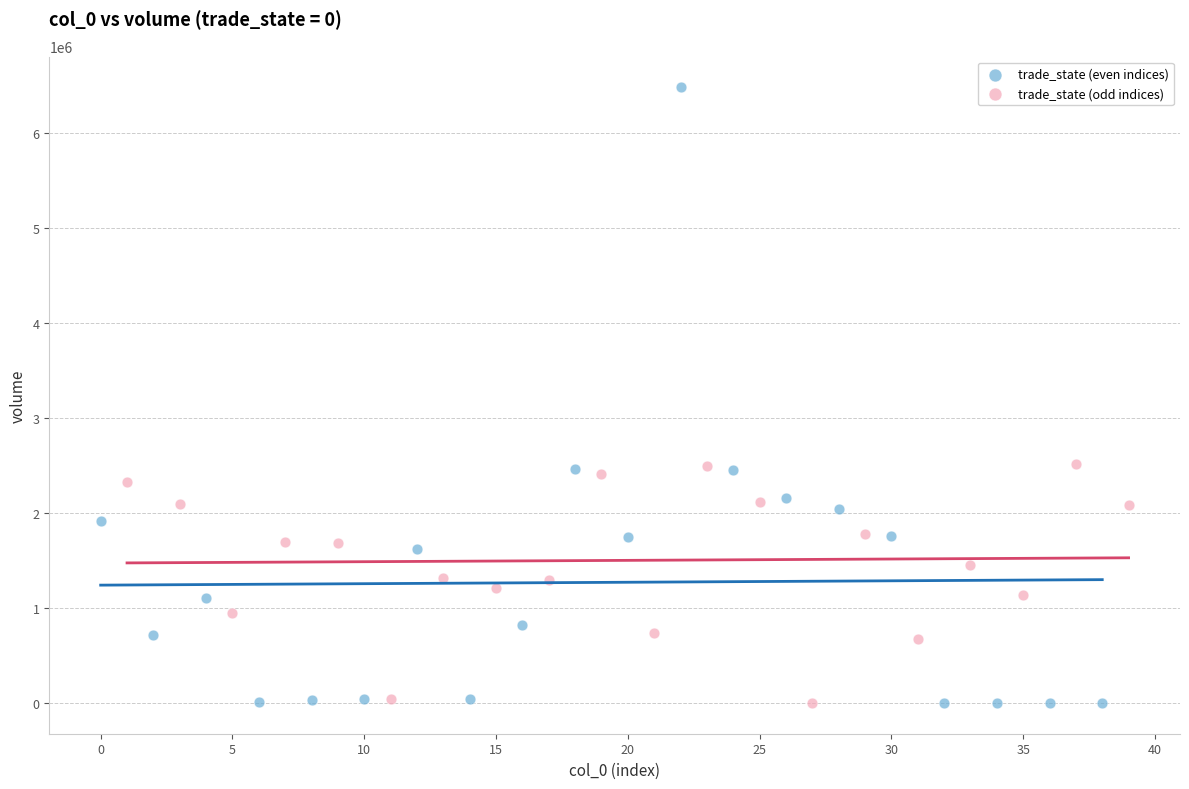

What are all the series names shown in the legend?

trade_state (even indices), trade_state (odd indices)